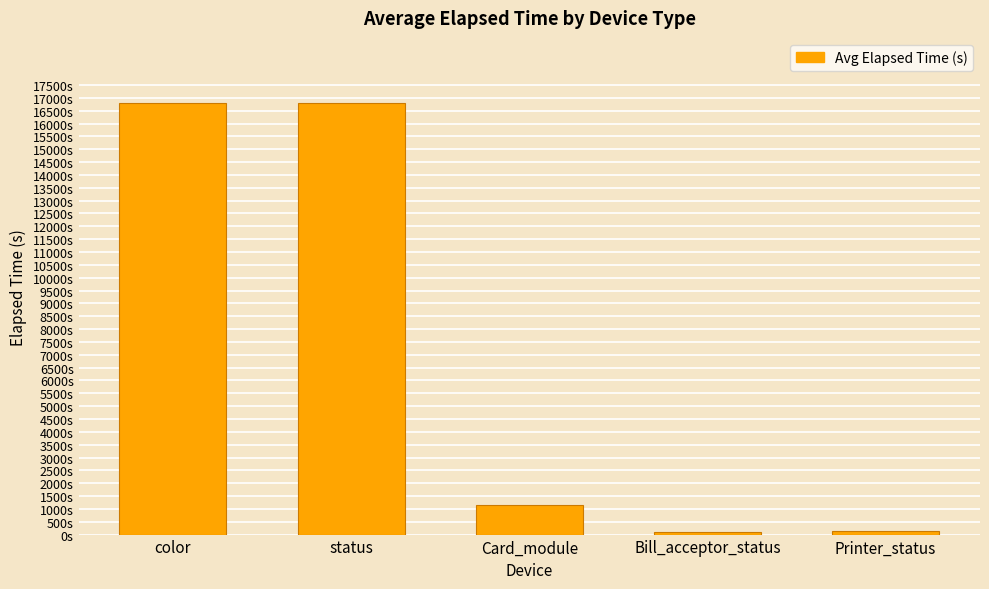

What is the average value?

7003.9